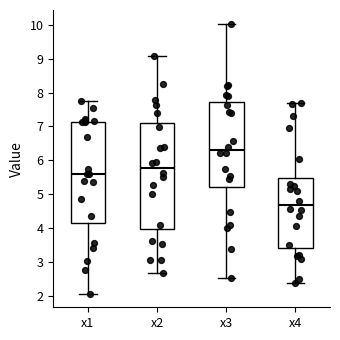

Which box has the lowest median line?

x4